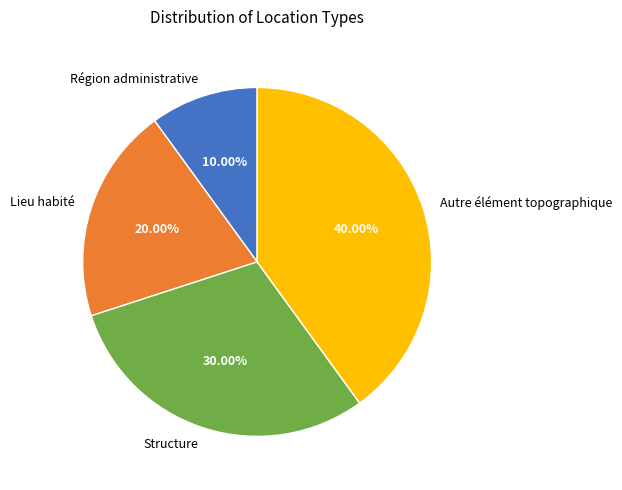

Does any single category account for the majority?

No